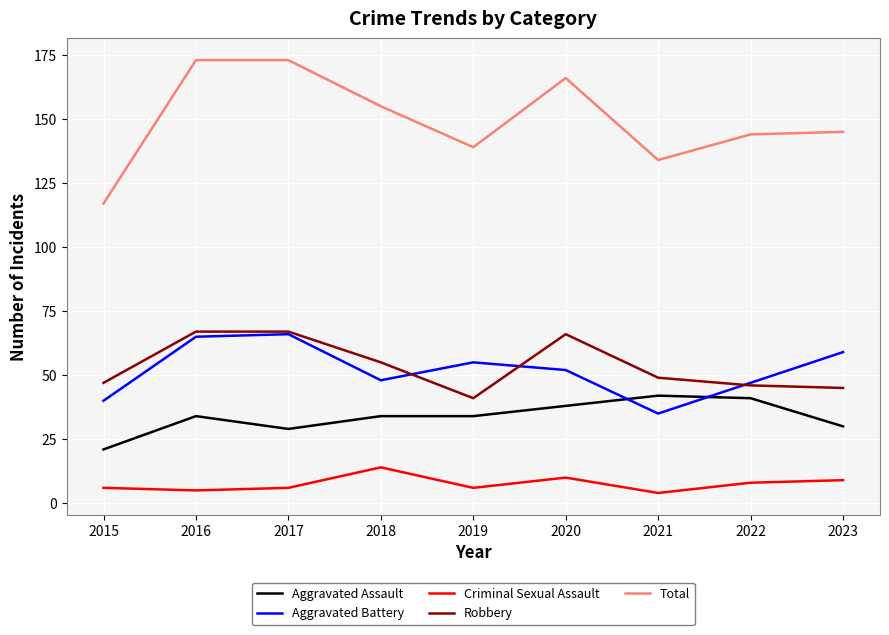

Which series has the widest spread of values?

Total